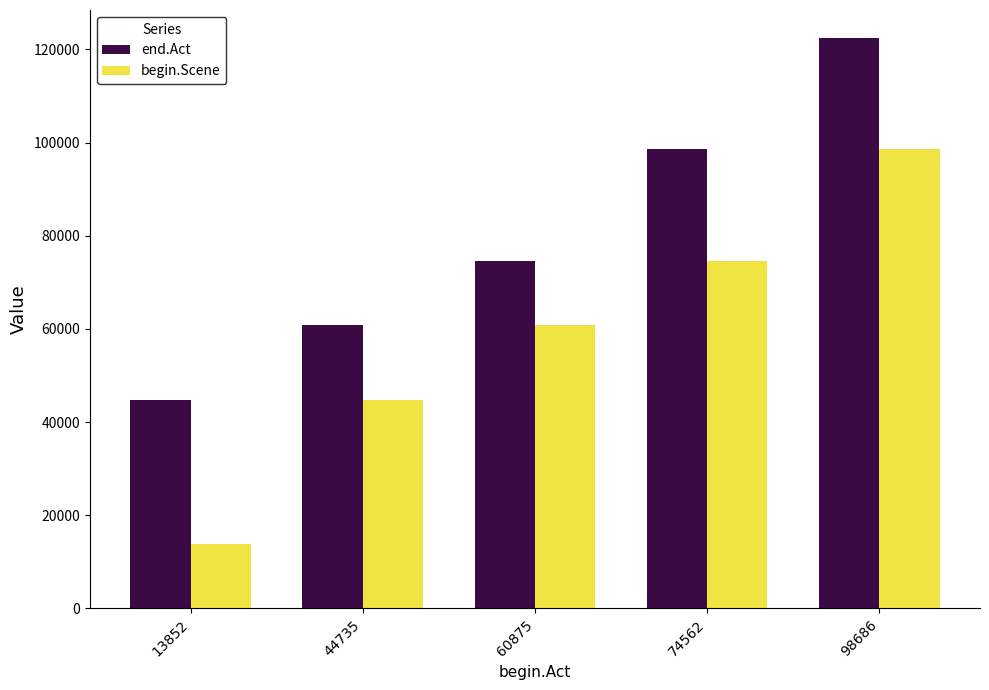

Which series changed the most between 13852 and 44735?

begin.Scene